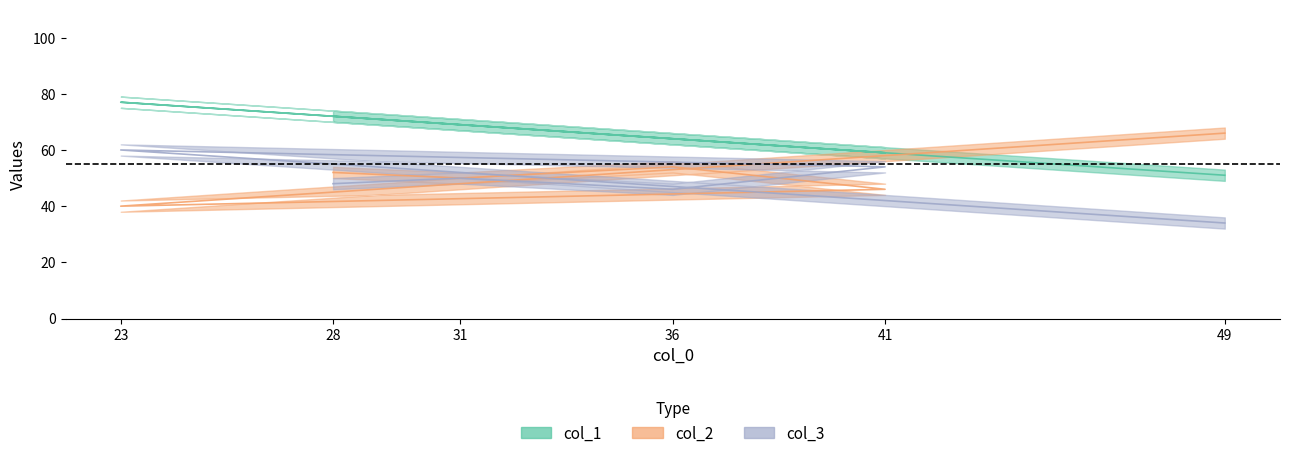

Where is col_3 nearest to the value 47?

28